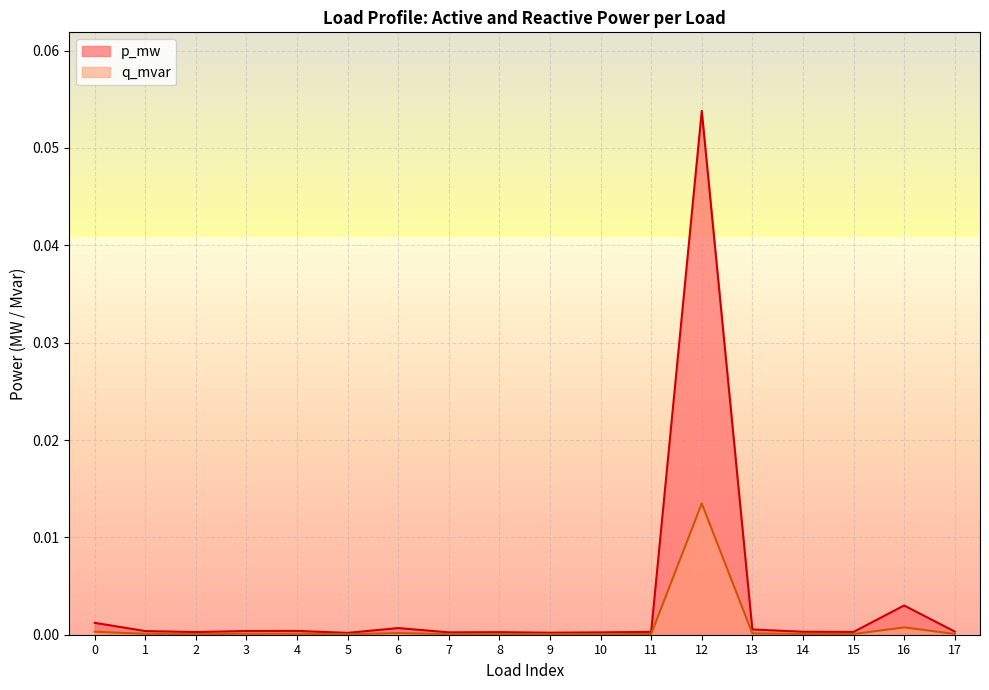

Between 3 and 9, which series saw the biggest shift?

p_mw